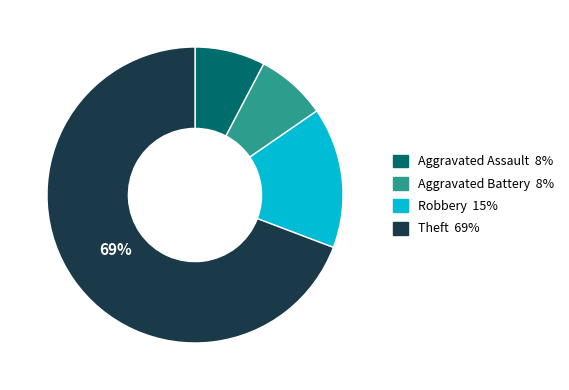

Is Theft the majority of the pie?

Yes